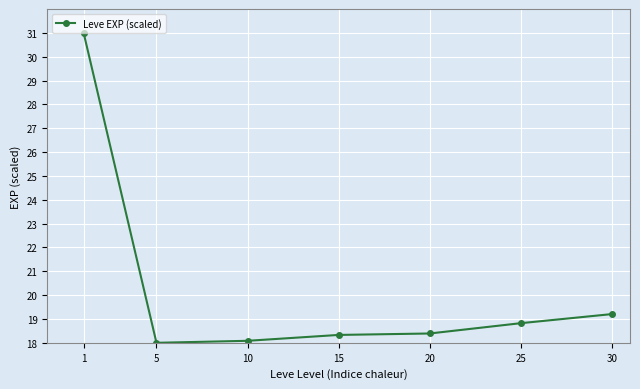

What is the approximate value at 1?

31.0